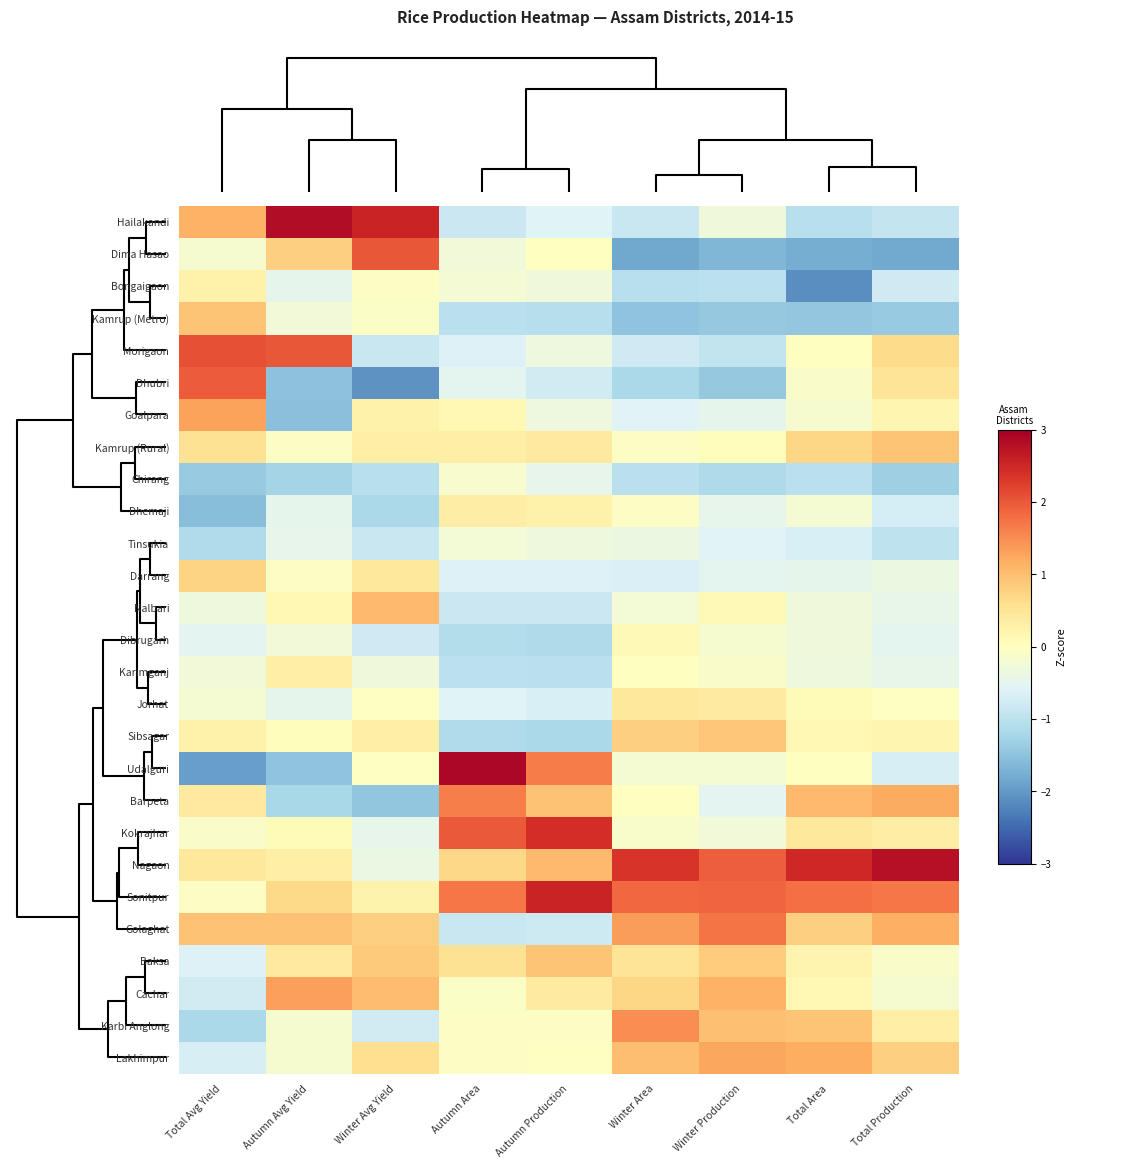

Reading left to right, what are all the values shown in this chart?

Hailakandi: Total Avg Yield=1.1	Autumn Avg Yield=2.8	Winter Avg Yield=2.5	Autumn Area=-0.8	Autumn Production=-0.6	Winter Area=-0.9	Winter Production=-0.3	Total Area=-1.0	Total Production=-0.9
Dima Hasao: Total Avg Yield=-0.2	Autumn Avg Yield=0.8	Winter Avg Yield=2.0	Autumn Area=-0.3	Autumn Production=-0.0	Winter Area=-1.8	Winter Production=-1.6	Total Area=-1.8	Total Production=-1.8
Bongaigaon: Total Avg Yield=0.2	Autumn Avg Yield=-0.5	Winter Avg Yield=-0.1	Autumn Area=-0.2	Autumn Production=-0.3	Winter Area=-1.0	Winter Production=-1.0	Total Area=-2.1	Total Production=-0.8
Kamrup (Metro): Total Avg Yield=0.9	Autumn Avg Yield=-0.3	Winter Avg Yield=-0.1	Autumn Area=-1.0	Autumn Production=-1.1	Winter Area=-1.5	Winter Production=-1.4	Total Area=-1.4	Total Production=-1.4
Morigaon: Total Avg Yield=2.1	Autumn Avg Yield=2.0	Winter Avg Yield=-0.9	Autumn Area=-0.6	Autumn Production=-0.3	Winter Area=-0.8	Winter Production=-0.9	Total Area=-0.0	Total Production=0.6
Dhubri: Total Avg Yield=2.0	Autumn Avg Yield=-1.5	Winter Avg Yield=-2.1	Autumn Area=-0.5	Autumn Production=-0.8	Winter Area=-1.2	Winter Production=-1.4	Total Area=-0.1	Total Production=0.5
Goalpara: Total Avg Yield=1.3	Autumn Avg Yield=-1.5	Winter Avg Yield=0.3	Autumn Area=0.1	Autumn Production=-0.3	Winter Area=-0.6	Winter Production=-0.5	Total Area=-0.2	Total Production=0.2
Kamrup (Rural): Total Avg Yield=0.6	Autumn Avg Yield=-0.0	Winter Avg Yield=0.3	Autumn Area=0.3	Autumn Production=0.4	Winter Area=-0.1	Winter Production=0.0	Total Area=0.7	Total Production=0.9
Chirang: Total Avg Yield=-1.4	Autumn Avg Yield=-1.2	Winter Avg Yield=-1.0	Autumn Area=-0.2	Autumn Production=-0.4	Winter Area=-1.0	Winter Production=-1.2	Total Area=-1.0	Total Production=-1.3
Dhemaji: Total Avg Yield=-1.6	Autumn Avg Yield=-0.5	Winter Avg Yield=-1.2	Autumn Area=0.3	Autumn Production=0.3	Winter Area=-0.1	Winter Production=-0.5	Total Area=-0.2	Total Production=-0.7
Tinsukia: Total Avg Yield=-1.1	Autumn Avg Yield=-0.5	Winter Avg Yield=-0.9	Autumn Area=-0.3	Autumn Production=-0.3	Winter Area=-0.4	Winter Production=-0.6	Total Area=-0.7	Total Production=-1.0
Darrang: Total Avg Yield=0.7	Autumn Avg Yield=-0.1	Winter Avg Yield=0.4	Autumn Area=-0.6	Autumn Production=-0.6	Winter Area=-0.6	Winter Production=-0.5	Total Area=-0.5	Total Production=-0.4
Nalbari: Total Avg Yield=-0.3	Autumn Avg Yield=0.1	Winter Avg Yield=1.1	Autumn Area=-0.8	Autumn Production=-0.8	Winter Area=-0.2	Winter Production=0.1	Total Area=-0.3	Total Production=-0.4
Dibrugarh: Total Avg Yield=-0.5	Autumn Avg Yield=-0.3	Winter Avg Yield=-0.8	Autumn Area=-1.1	Autumn Production=-1.2	Winter Area=0.1	Winter Production=-0.2	Total Area=-0.3	Total Production=-0.5
Karimganj: Total Avg Yield=-0.3	Autumn Avg Yield=0.3	Winter Avg Yield=-0.3	Autumn Area=-1.0	Autumn Production=-1.0	Winter Area=-0.0	Winter Production=-0.1	Total Area=-0.3	Total Production=-0.4
Jorhat: Total Avg Yield=-0.2	Autumn Avg Yield=-0.5	Winter Avg Yield=-0.0	Autumn Area=-0.6	Autumn Production=-0.7	Winter Area=0.4	Winter Production=0.4	Total Area=0.1	Total Production=-0.0
Sibsagar: Total Avg Yield=0.2	Autumn Avg Yield=0.0	Winter Avg Yield=0.3	Autumn Area=-1.1	Autumn Production=-1.2	Winter Area=0.8	Winter Production=0.9	Total Area=0.1	Total Production=0.2
Udalguri: Total Avg Yield=-1.9	Autumn Avg Yield=-1.5	Winter Avg Yield=-0.0	Autumn Area=2.9	Autumn Production=1.6	Winter Area=-0.2	Winter Production=-0.2	Total Area=0.0	Total Production=-0.7
Barpeta: Total Avg Yield=0.4	Autumn Avg Yield=-1.2	Winter Avg Yield=-1.5	Autumn Area=1.6	Autumn Production=1.0	Winter Area=-0.0	Winter Production=-0.5	Total Area=1.0	Total Production=1.2
Kokrajhar: Total Avg Yield=-0.1	Autumn Avg Yield=0.1	Winter Avg Yield=-0.5	Autumn Area=2.0	Autumn Production=2.4	Winter Area=-0.1	Winter Production=-0.3	Total Area=0.4	Total Production=0.3
Nagaon: Total Avg Yield=0.4	Autumn Avg Yield=0.3	Winter Avg Yield=-0.4	Autumn Area=0.7	Autumn Production=1.0	Winter Area=2.3	Winter Production=1.9	Total Area=2.5	Total Production=2.8
Sonitpur: Total Avg Yield=-0.1	Autumn Avg Yield=0.7	Winter Avg Yield=0.2	Autumn Area=1.7	Autumn Production=2.5	Winter Area=1.8	Winter Production=1.9	Total Area=1.8	Total Production=1.7
Golaghat: Total Avg Yield=0.9	Autumn Avg Yield=0.9	Winter Avg Yield=0.8	Autumn Area=-0.9	Autumn Production=-0.8	Winter Area=1.3	Winter Production=1.7	Total Area=0.8	Total Production=1.2
Baksa: Total Avg Yield=-0.6	Autumn Avg Yield=0.4	Winter Avg Yield=0.8	Autumn Area=0.6	Autumn Production=0.9	Winter Area=0.5	Winter Production=0.8	Total Area=0.2	Total Production=-0.1
Cachar: Total Avg Yield=-0.8	Autumn Avg Yield=1.3	Winter Avg Yield=1.0	Autumn Area=-0.1	Autumn Production=0.4	Winter Area=0.7	Winter Production=1.1	Total Area=0.1	Total Production=-0.2
Karbi Anglong: Total Avg Yield=-1.2	Autumn Avg Yield=-0.2	Winter Avg Yield=-0.8	Autumn Area=-0.1	Autumn Production=-0.0	Winter Area=1.5	Winter Production=1.0	Total Area=0.9	Total Production=0.3
Lakhimpur: Total Avg Yield=-0.7	Autumn Avg Yield=-0.2	Winter Avg Yield=0.6	Autumn Area=-0.1	Autumn Production=-0.0	Winter Area=1.0	Winter Production=1.2	Total Area=1.2	Total Production=0.8